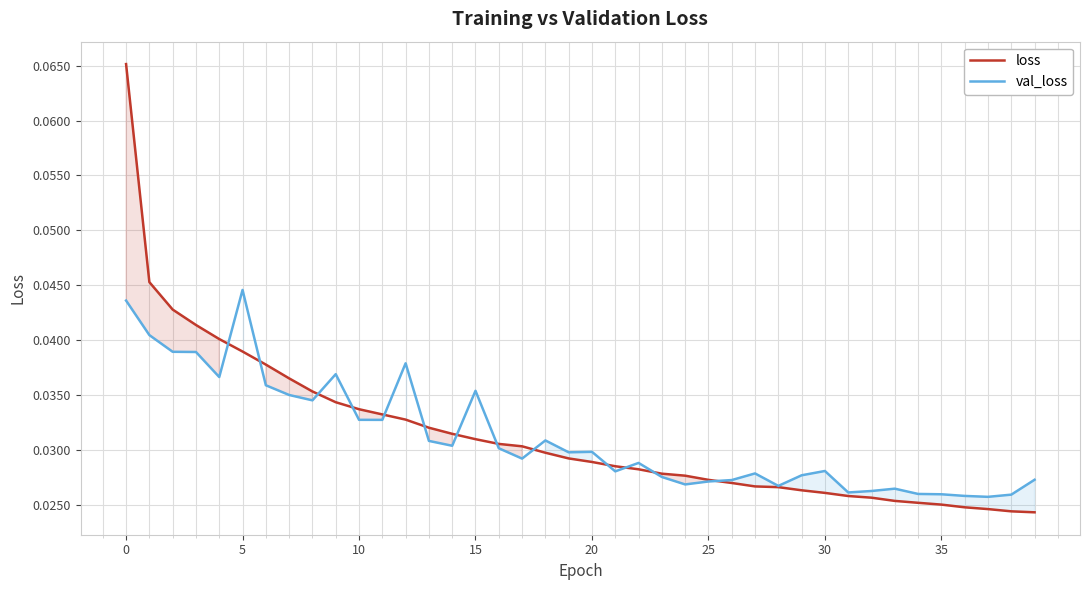

List the series in order of their peak value, highest first.

loss, val_loss